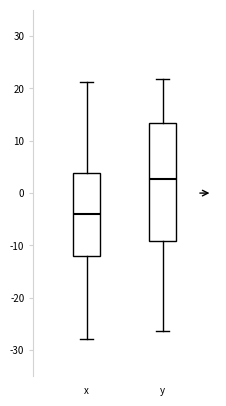

Reading left to right, read every box against the y-axis: the position of its median line, the range the box covers, and the ends of its whiskers. The values are not printed on the chart, so give them approximately, as read against the axis.

x: median -4, box -12 to 4, whiskers -28 to 21
y: median 3, box -9 to 13, whiskers -26 to 22